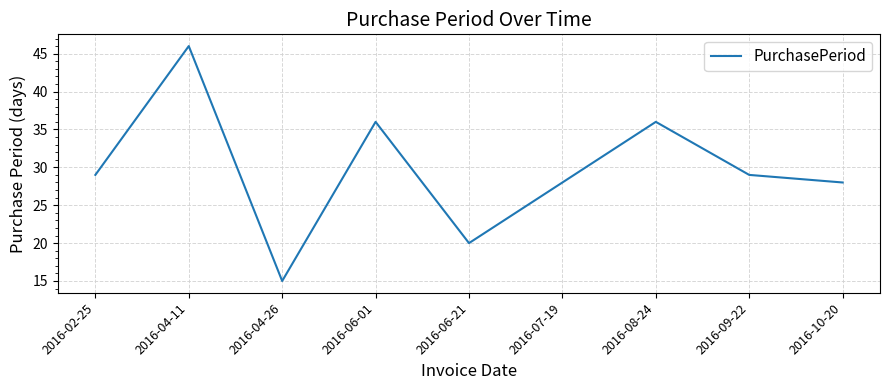

What is the difference between the maximum and minimum values?

31